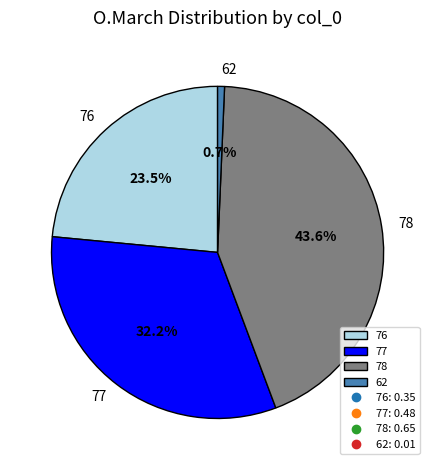

Which slice is the smallest?

62